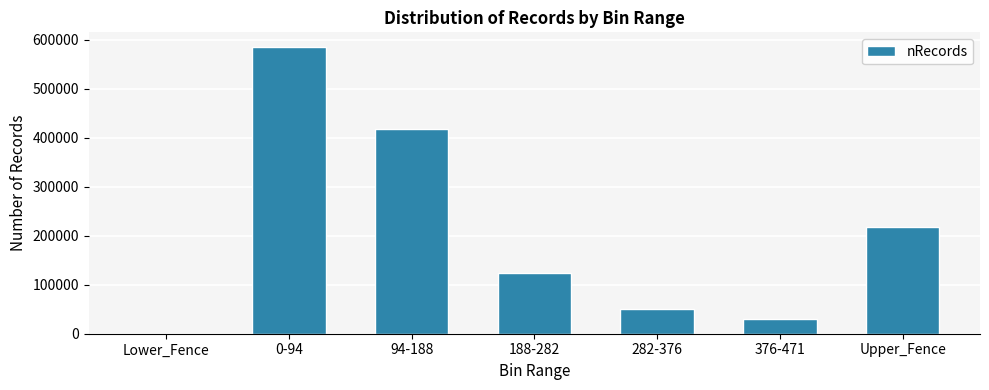

Where is the data nearest to the value 292781?

Upper_Fence